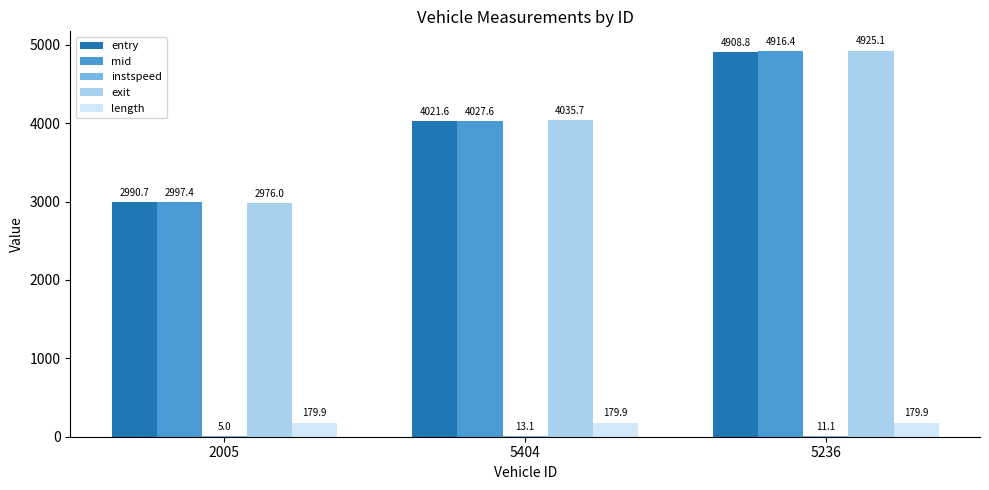

How many groups of bars are there?

3